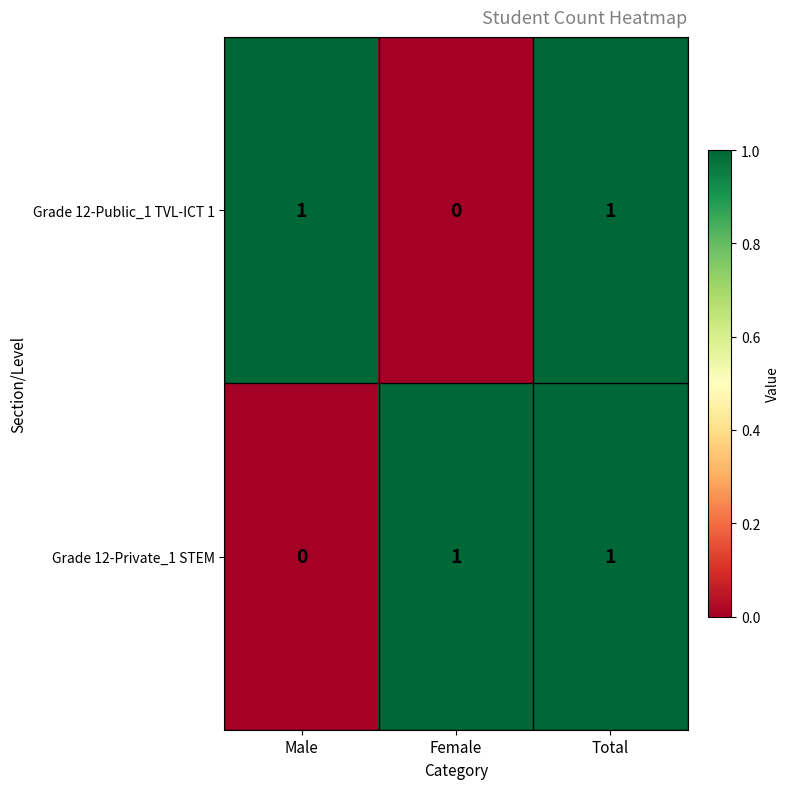

At which label is Grade 12-Private_1 STEM closest to 0?

Male